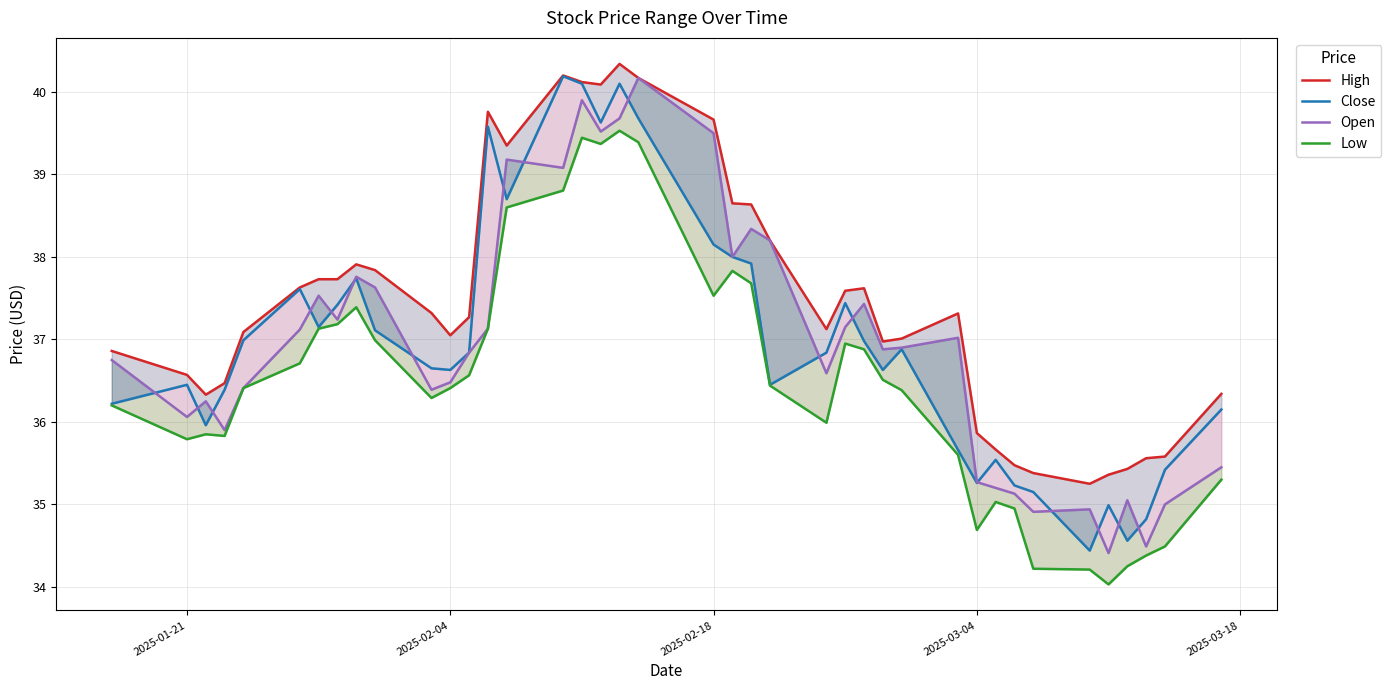

True or false: High and Close cross at least once.

False